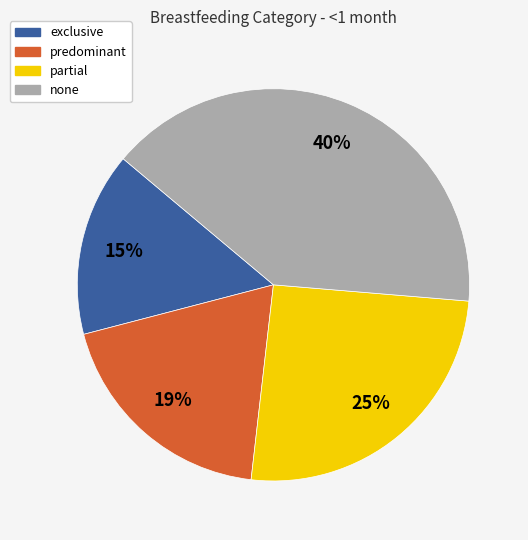

Is it true that partial is 12% of the pie?

False